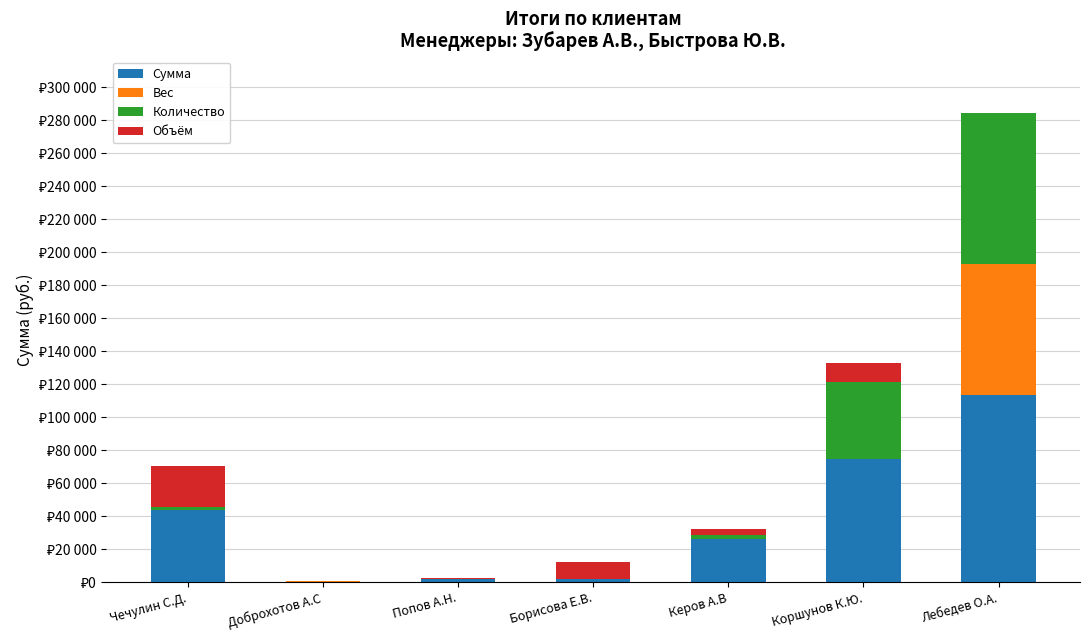

What are all the series names shown in the legend?

Сумма, Вес, Количество, Объём